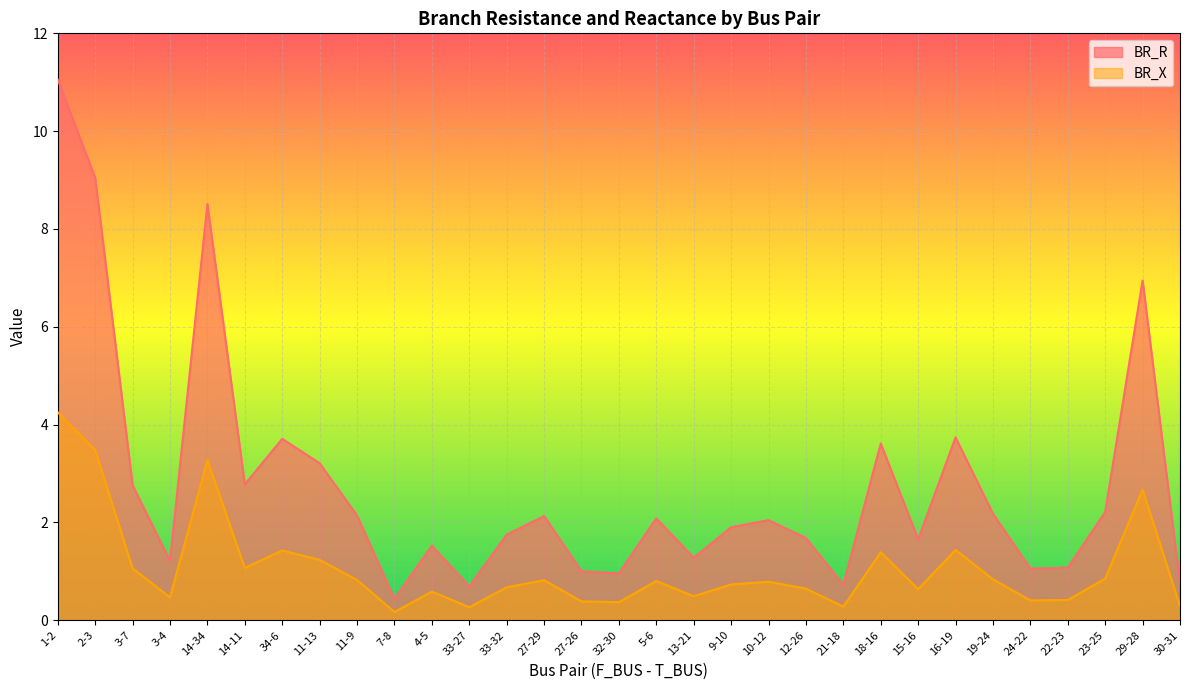

How many series are shown in this chart?

2